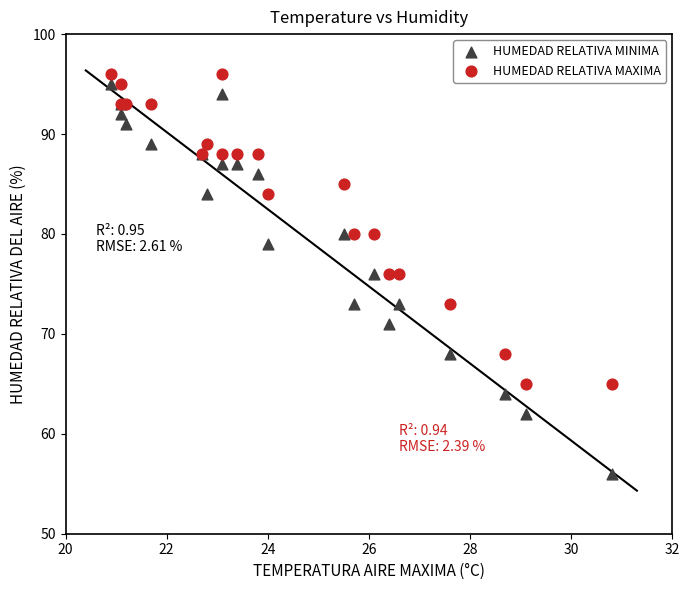

Which series reaches the minimum Y coordinate?

HUMEDAD RELATIVA MINIMA